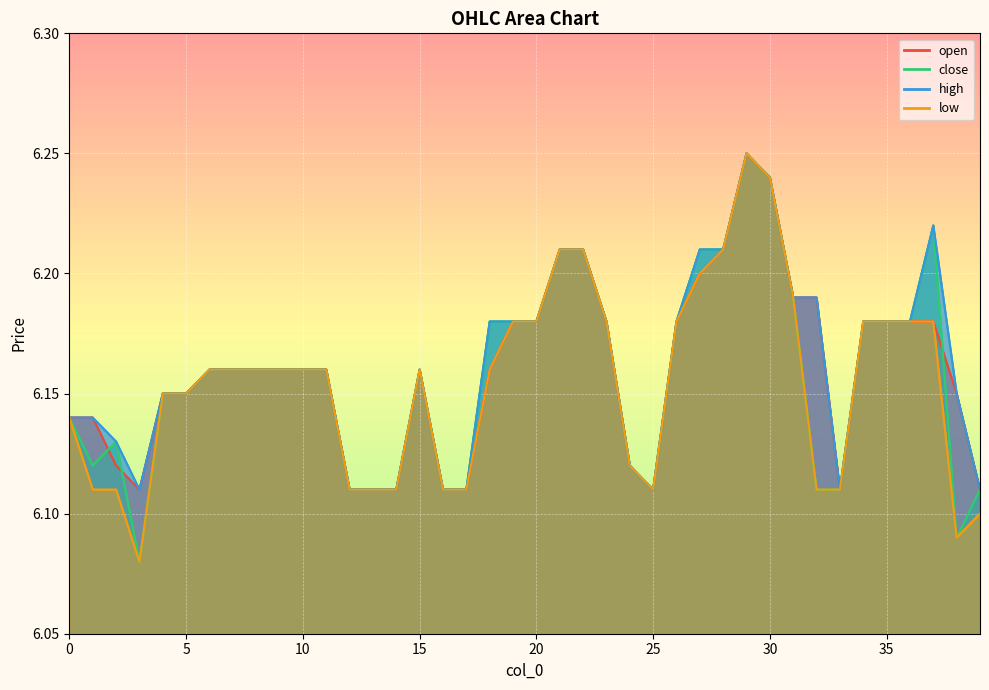

In high, how many points are higher than both neighbors (excluding endpoints)?

3